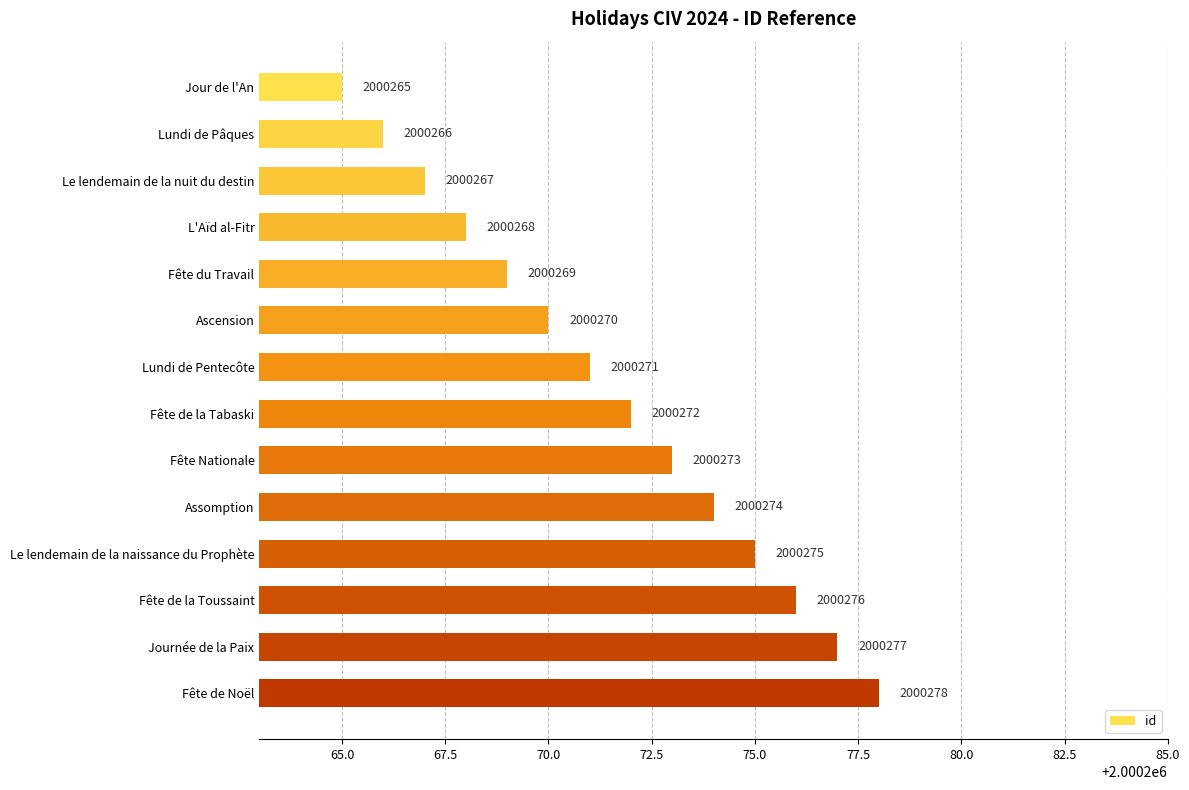

Rank the categories by value from highest to lowest.

Fête de Noël, Journée de la Paix, Fête de la Toussaint, Le lendemain de la naissance du Prophète, Assomption, Fête Nationale, Fête de la Tabaski, Lundi de Pentecôte, Ascension, Fête du Travail, L'Aïd al-Fitr, Le lendemain de la nuit du destin, Lundi de Pâques, Jour de l'An